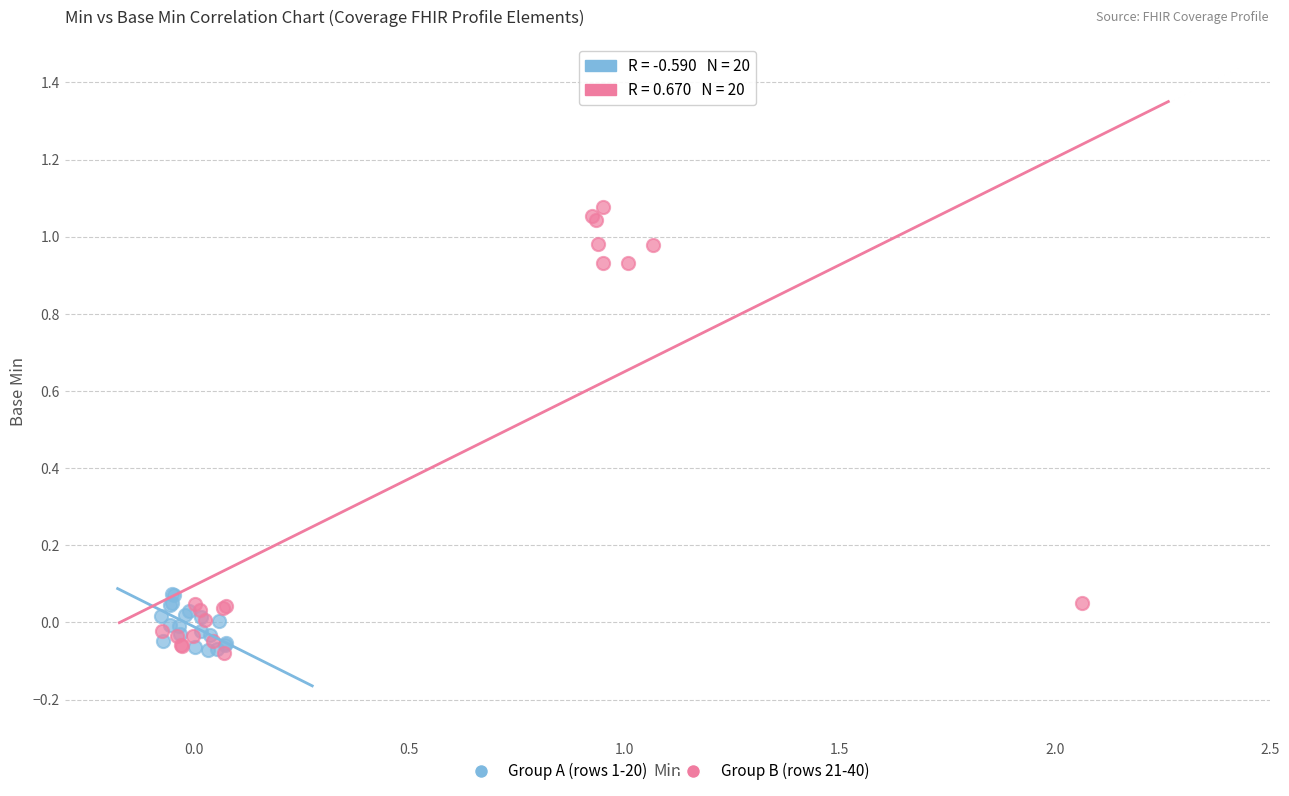

Which series contains the highest Y value?

Group B (rows 21-40)